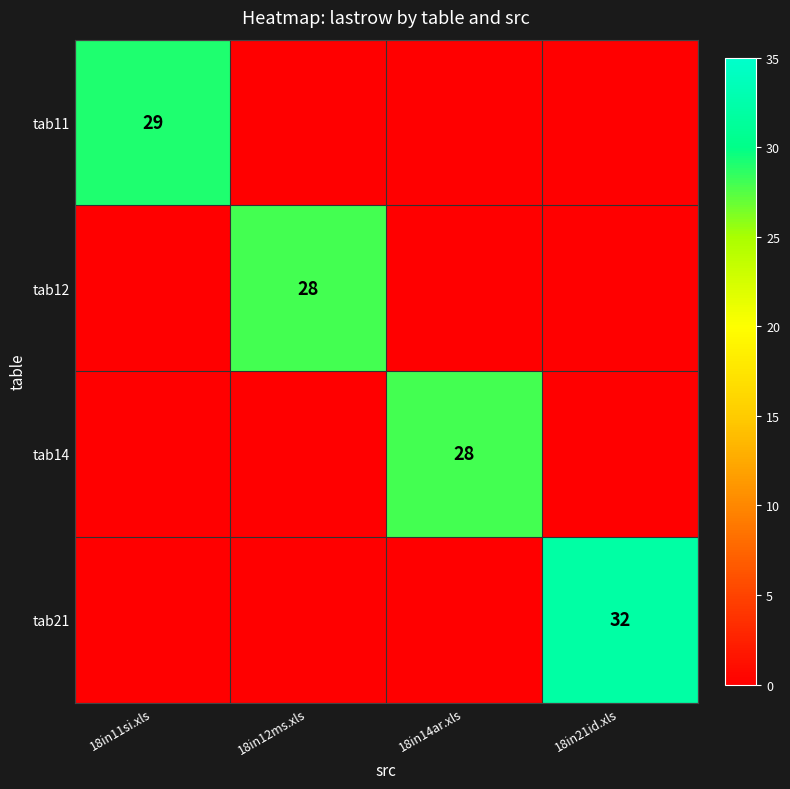

Is it true that tab14 equals 19 at 18in14ar.xls?

False